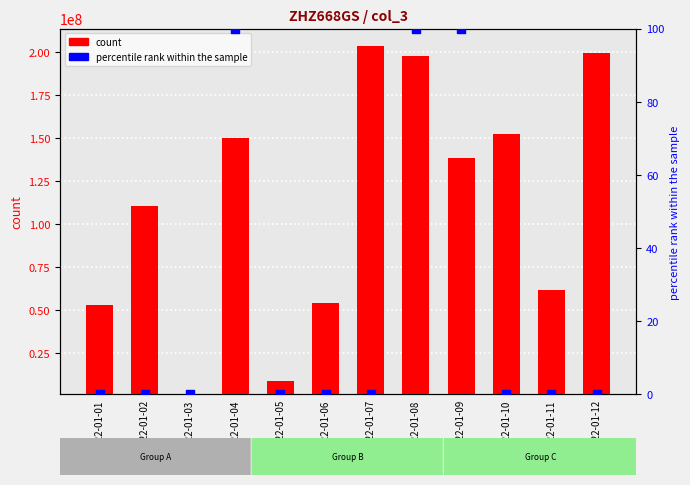

At which category is the sum across all series the highest?

2022-01-07